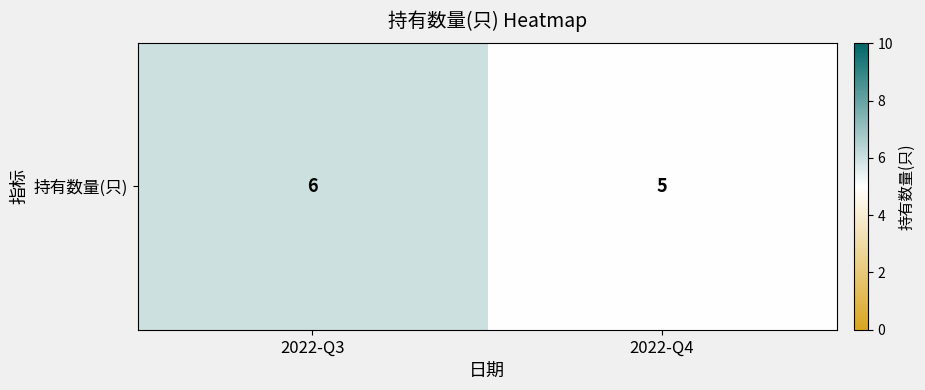

Which has a higher value, 2022-Q3 or 2022-Q4?

2022-Q3